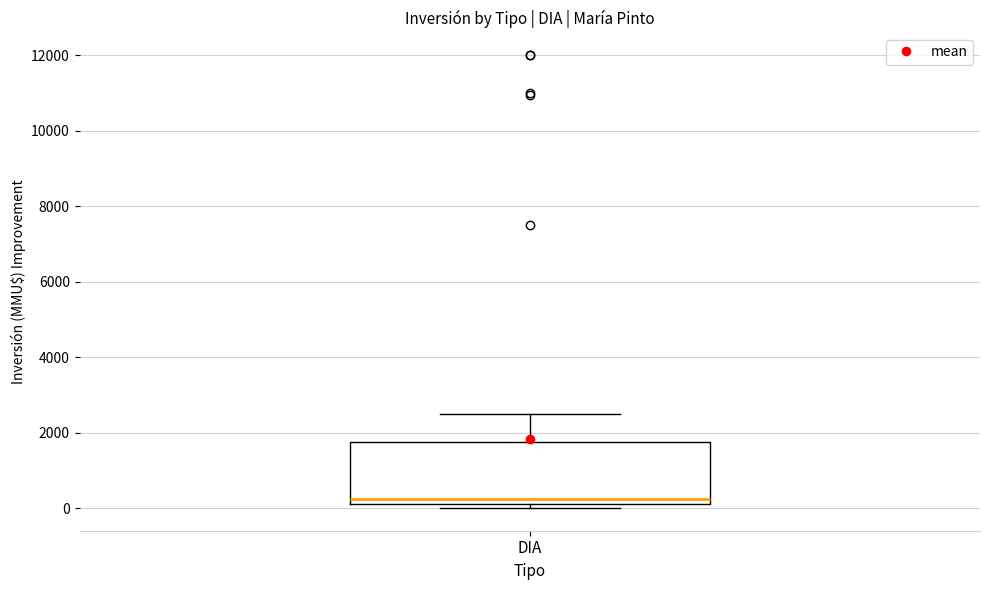

Where does the upper whisker of the box for DIA end on the y-axis? The values are not printed on the chart, so give them approximately, as read against the axis.

2600